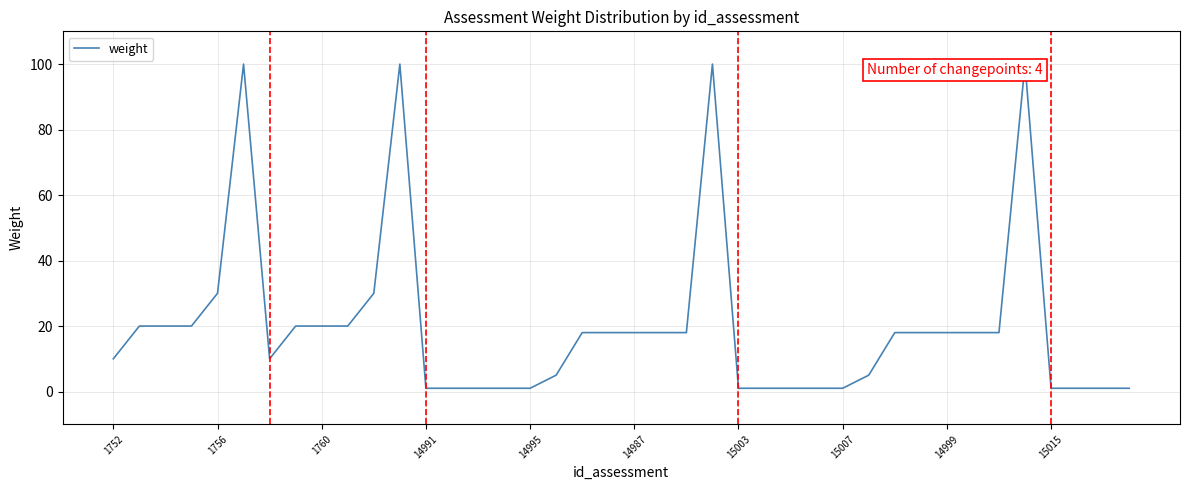

What is the smallest value displayed?

1